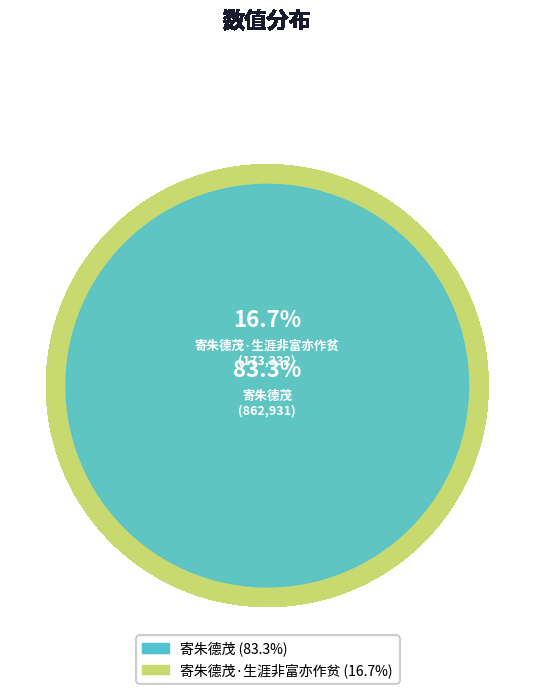

To the nearest percent, what portion does 寄朱德茂·生涯非富亦作贫 represent?

17%